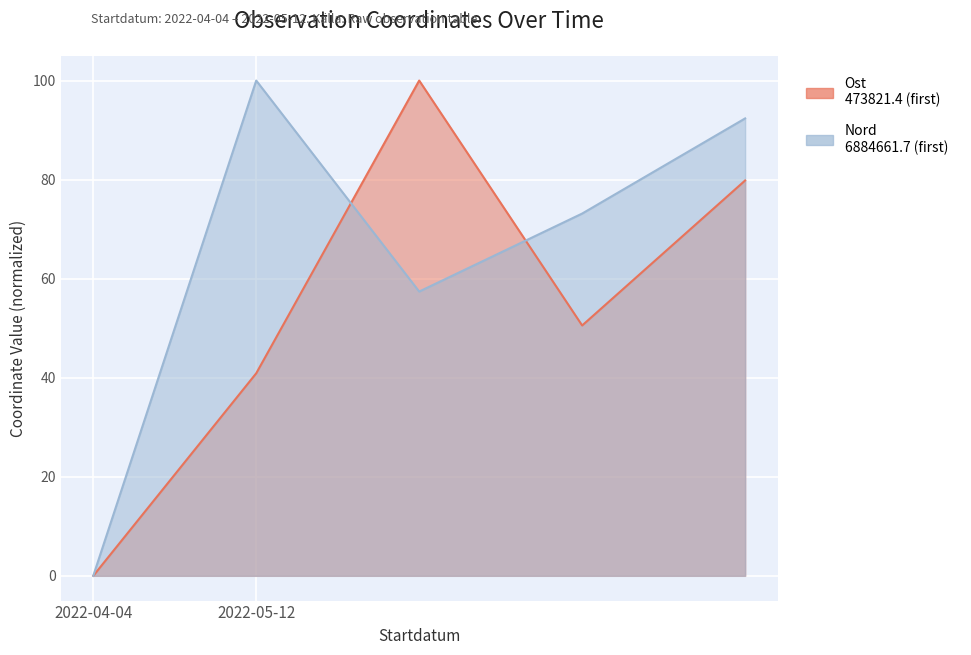

Is the value of Ost at 2022-05-12 greater than the value of Nord at 2022-05-12?

No